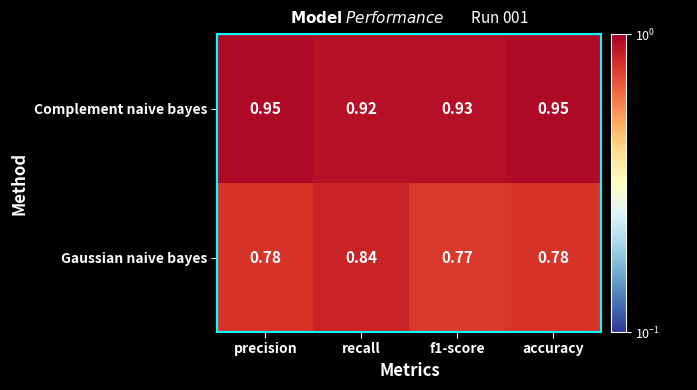

Which category has the highest value in the Gaussian naive bayes series?

recall